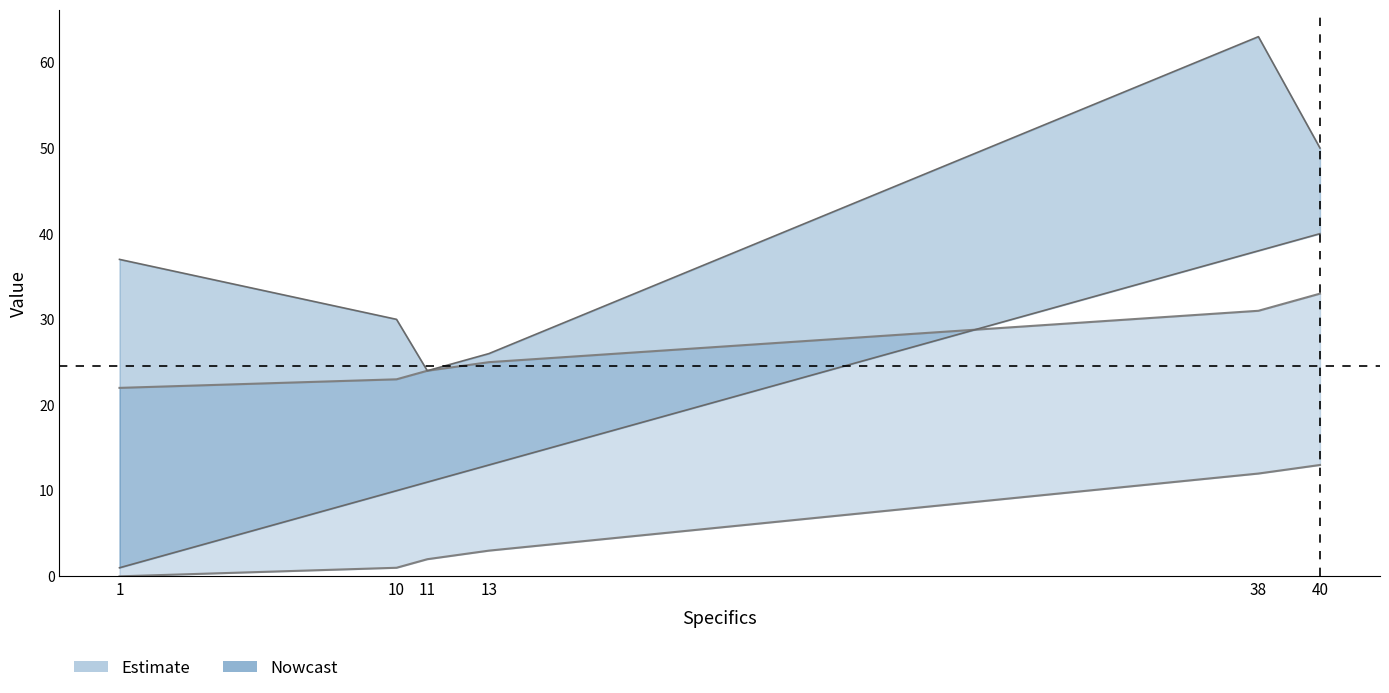

Reading left to right, extract all data points from this chart.

Crane_upper_position_line: 22	23	24	25	31	33
Crane_lower_position_line: 0	1	2	3	12	13
Arrival_line: 1	10	11	13	38	40
Departure_line: 37	30	24	26	63	50